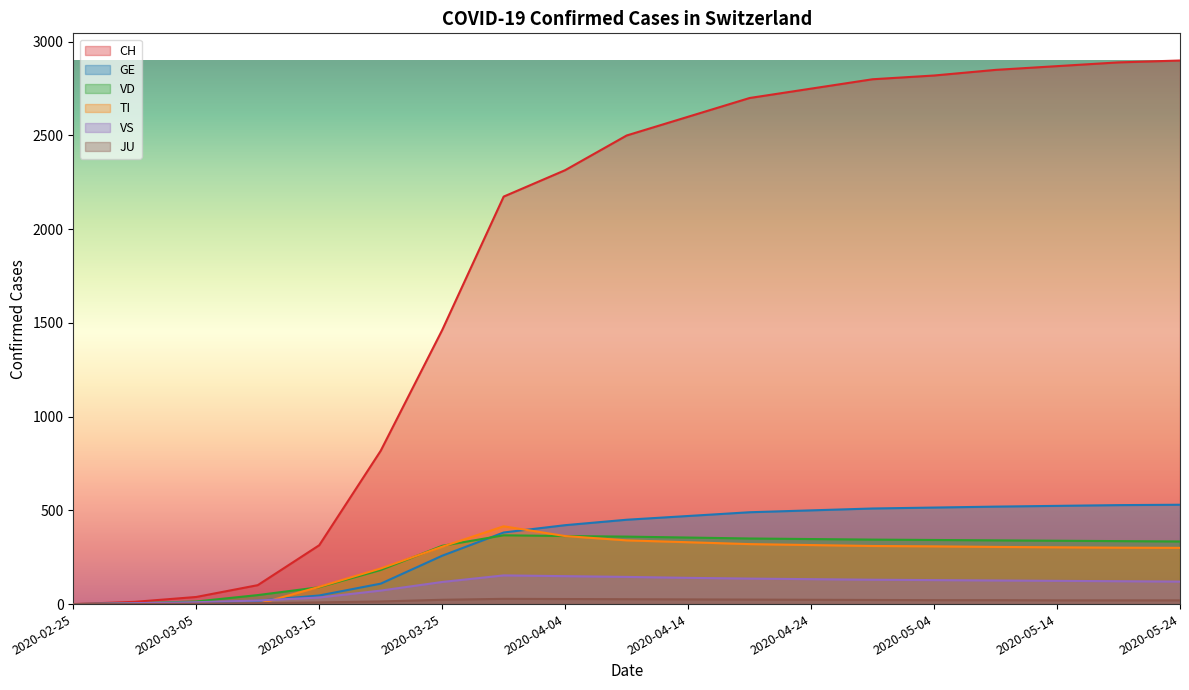

What position from the left is 2020-04-24?

13